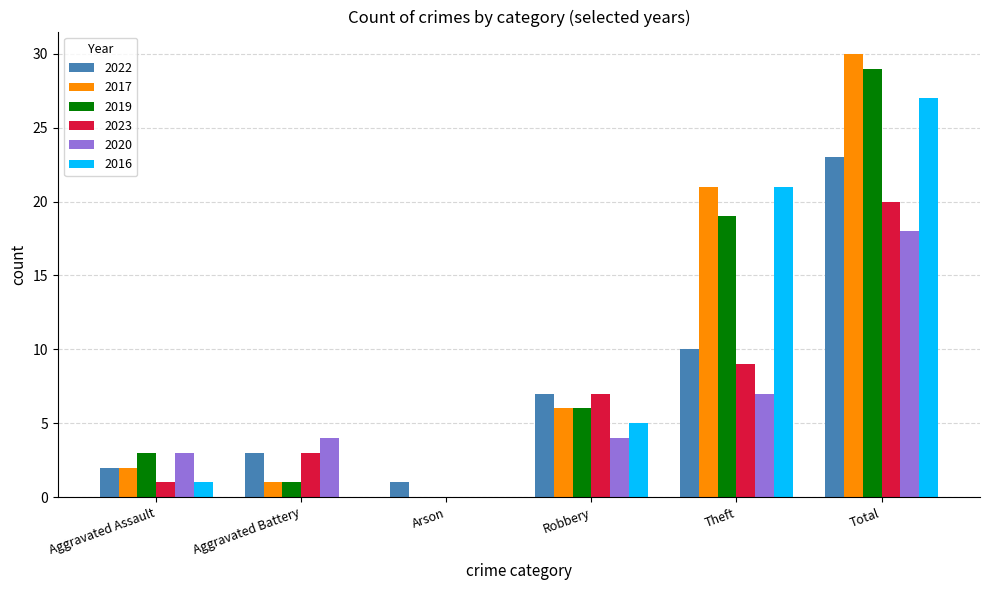

What is the greatest value displayed?

30